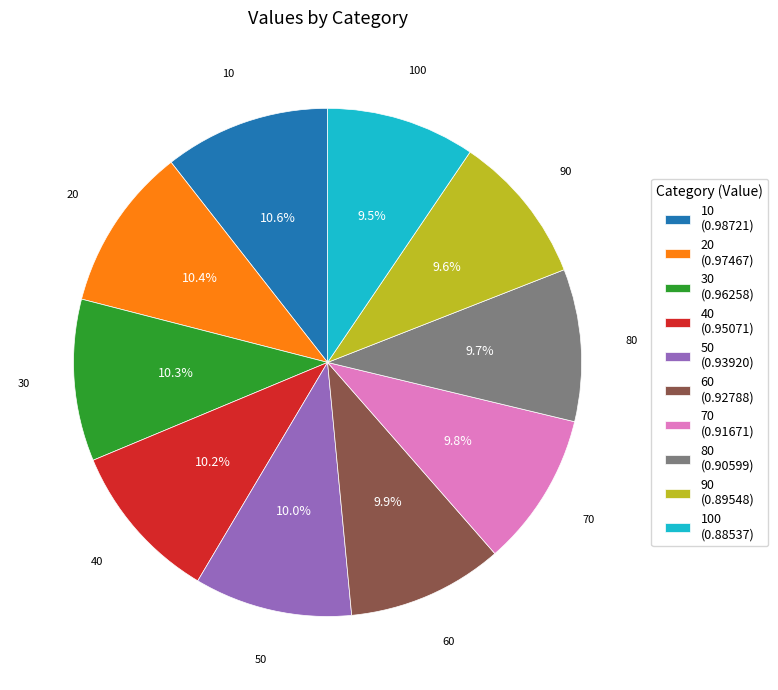

How much of the chart is everything except 40?

89.8%